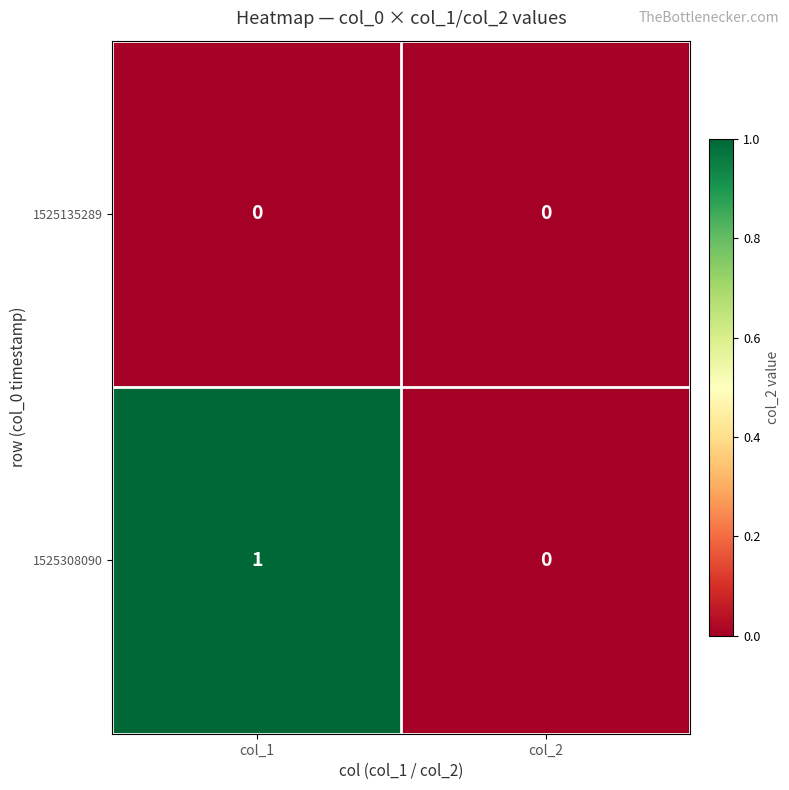

True or false: 1525135289 has a value of 0 at col_1.

True